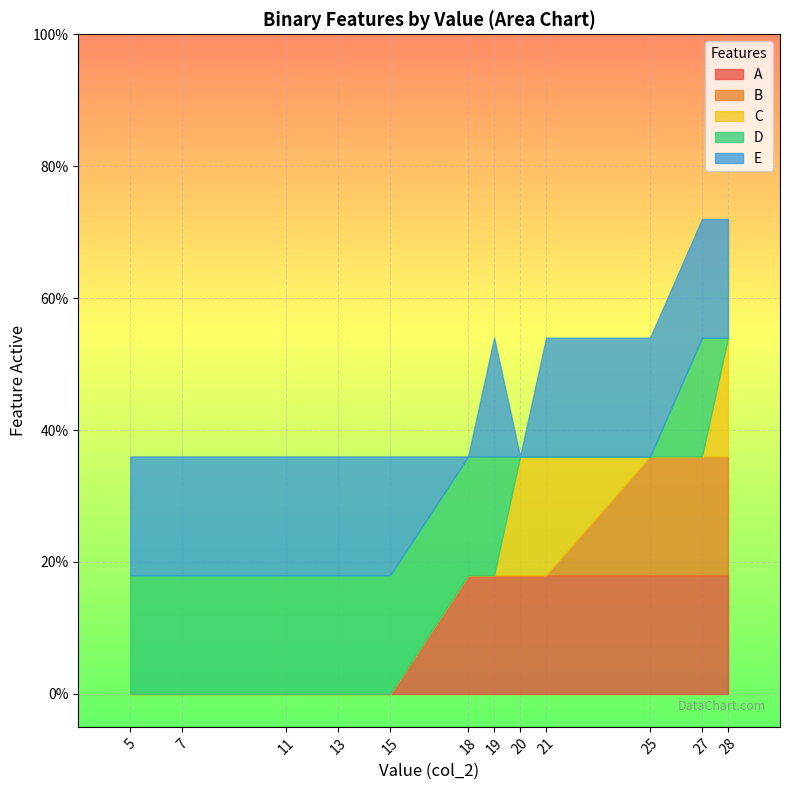

At which category does C reach its first local peak?

28